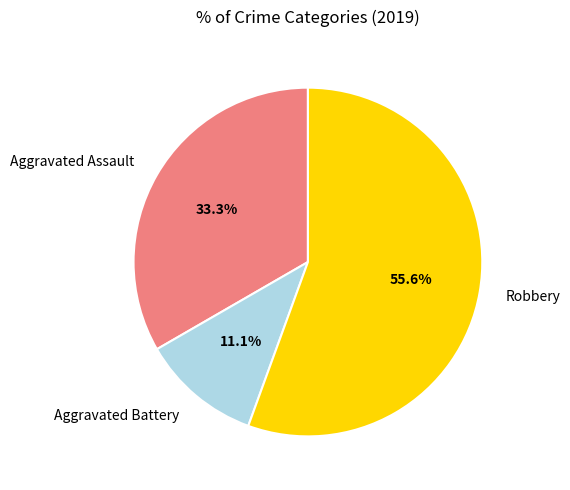

Does Robbery account for over 50% of the chart?

Yes